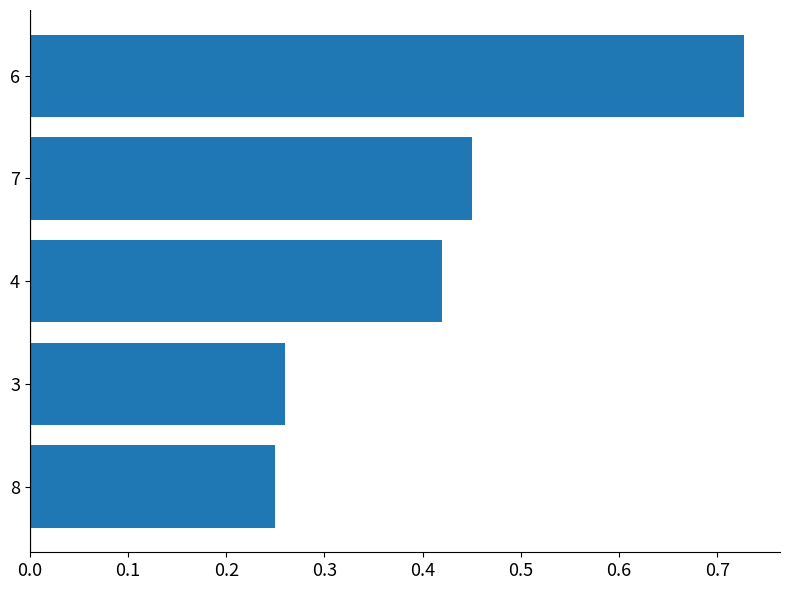

How many bars are there in total?

5